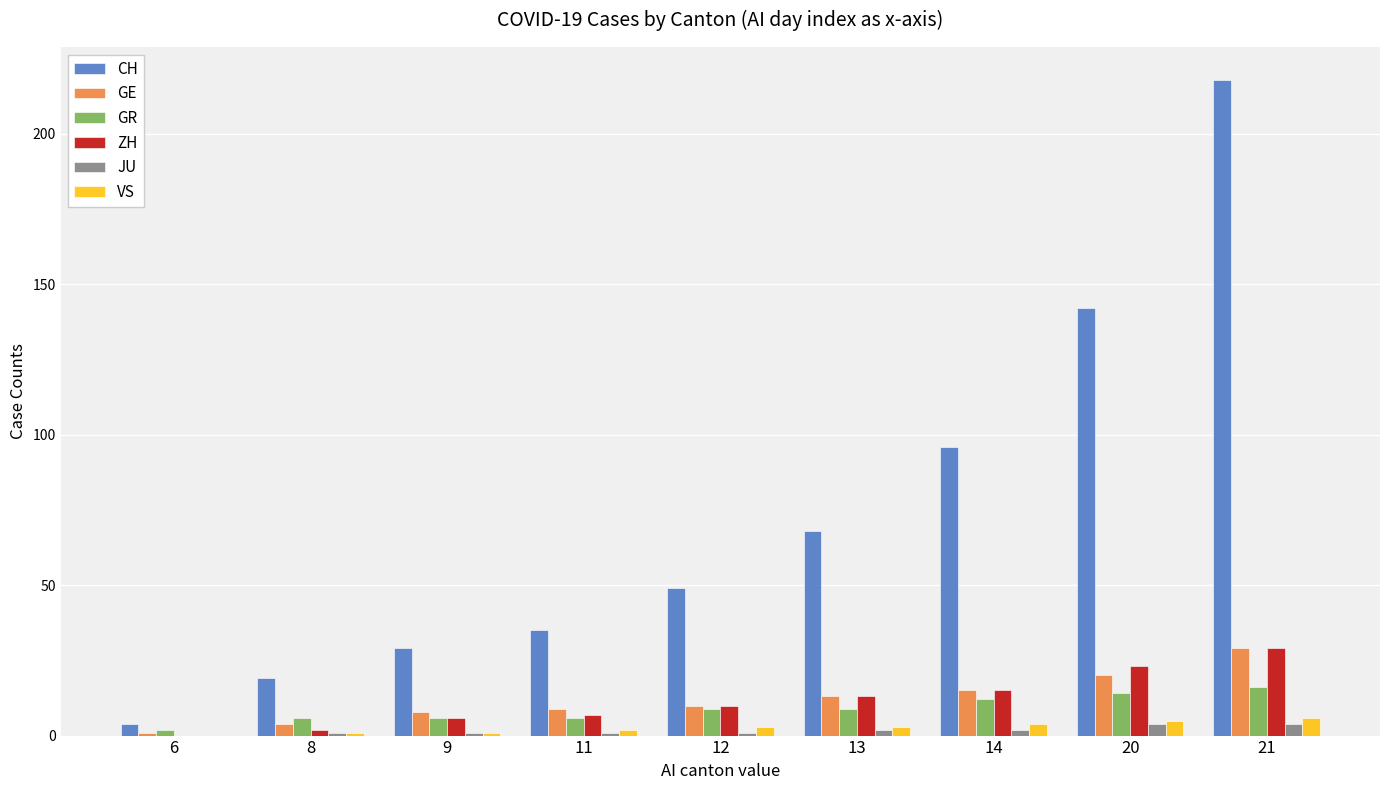

At which label does GE reach its peak?

21